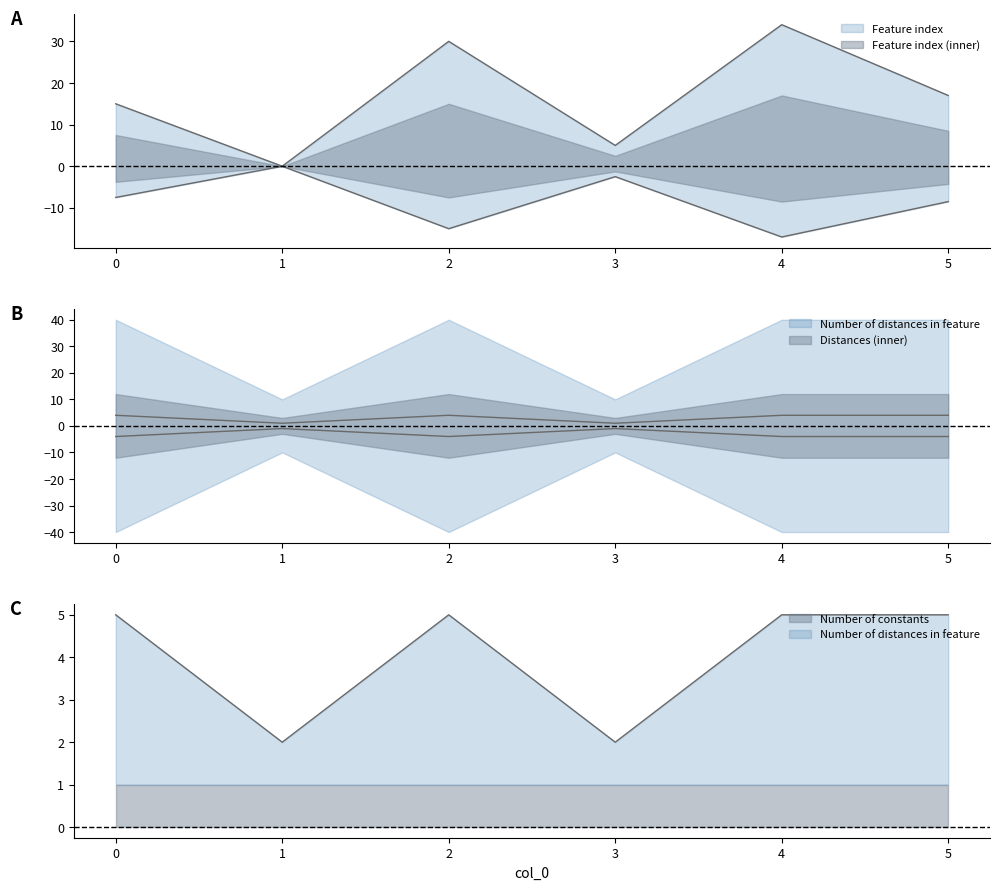

Which series has the largest total across all categories?

Feature index